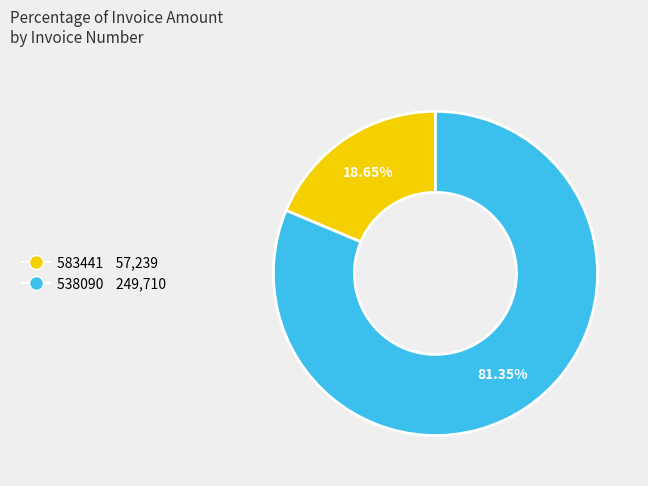

To the nearest percent, what percentage of the pie is 583441?

19%